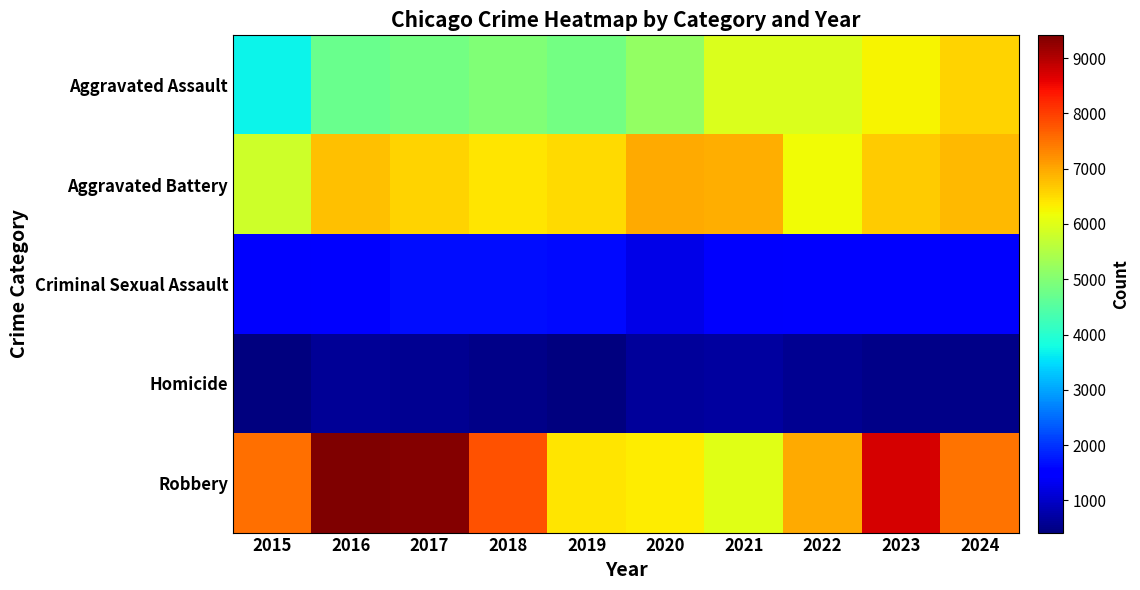

What is the total value across all series at 2017?

22990